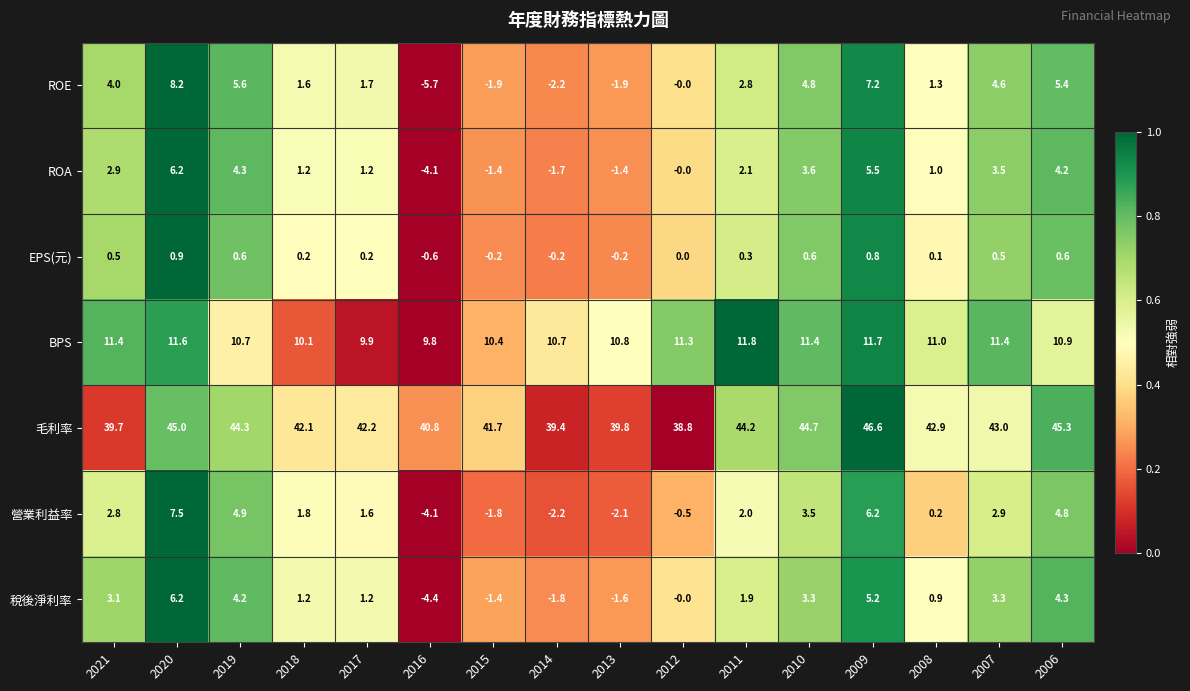

The value of 稅後淨利率 at 2017 is 0.8. True or false?

False